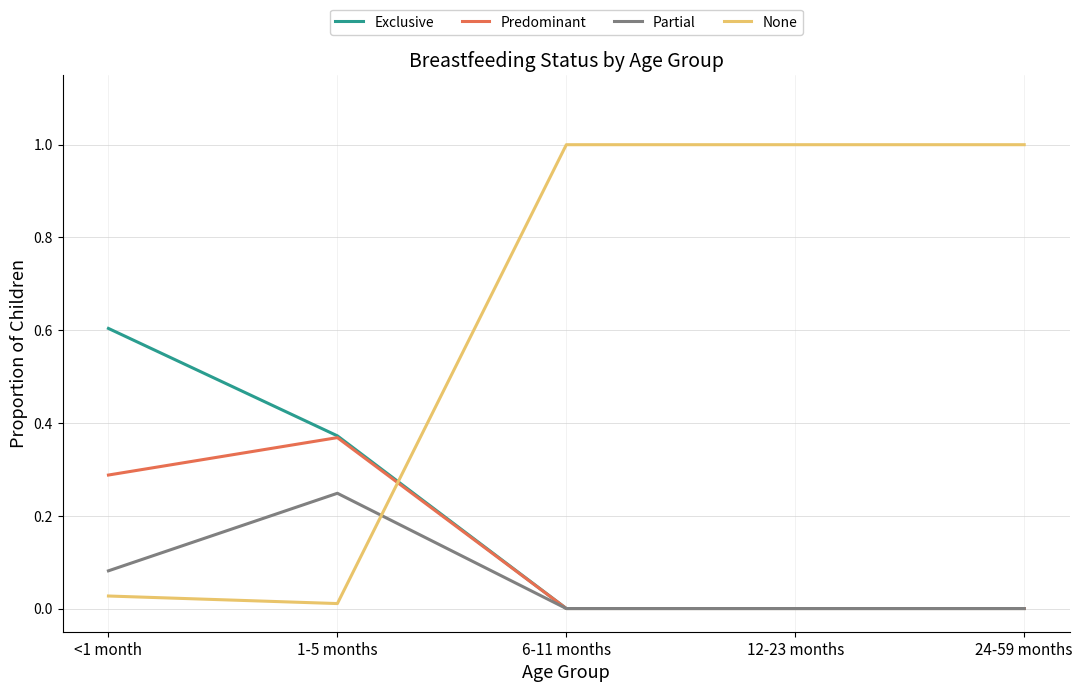

How many Predominant values are between 0 and 1?

5